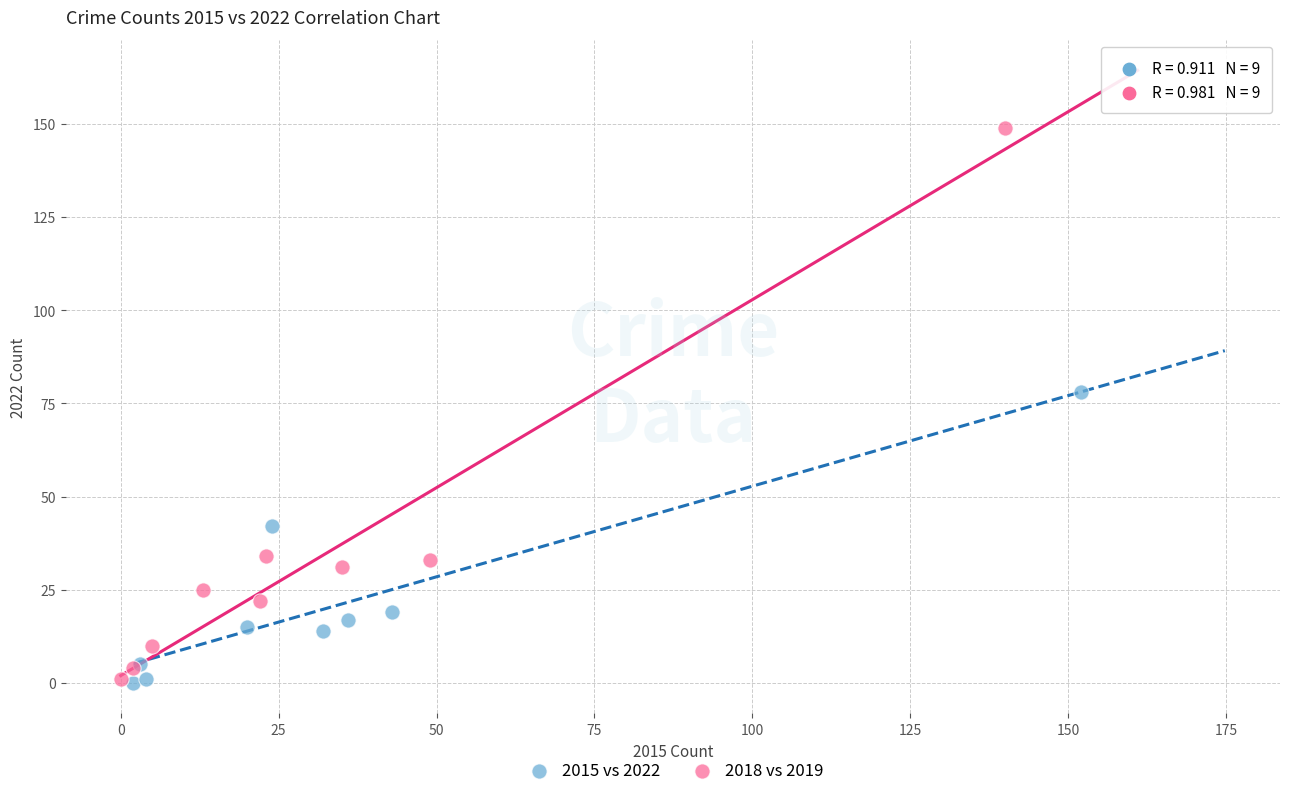

Which series has the largest Y range (max minus min)?

2018 vs 2019